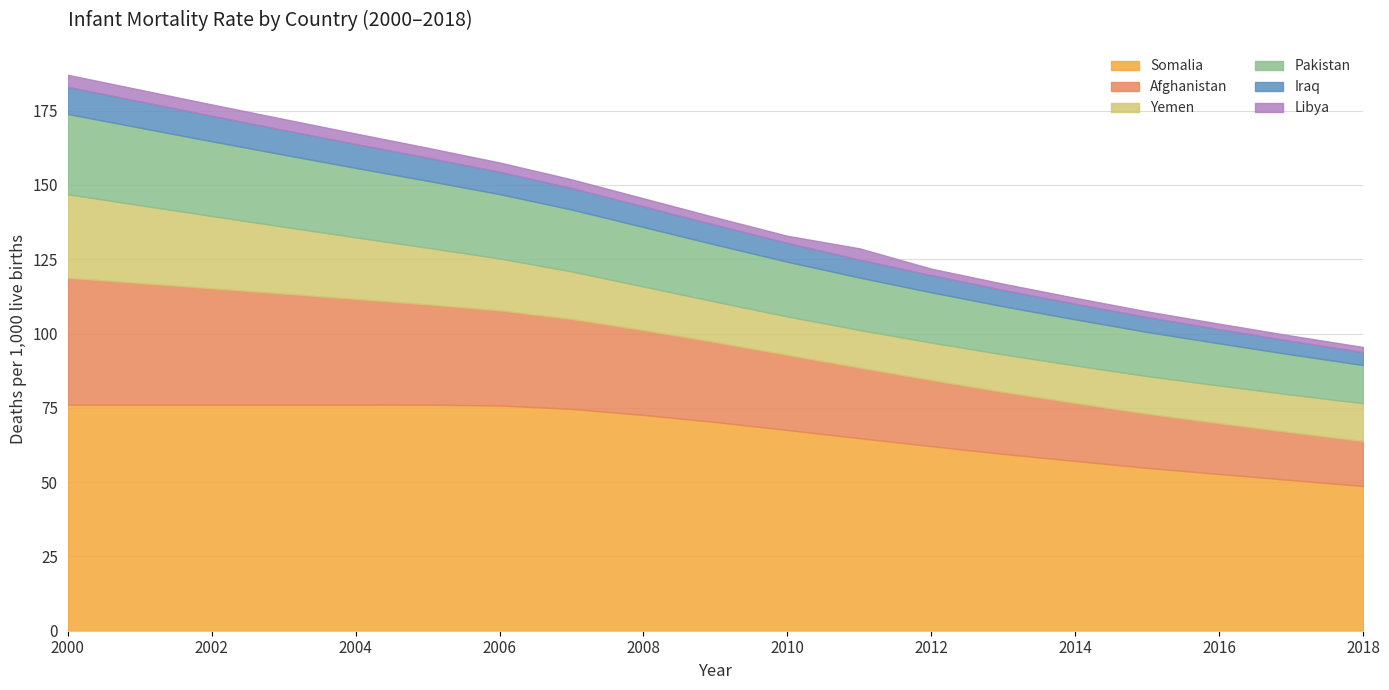

Between 2011 and 2008, which is larger?

2008